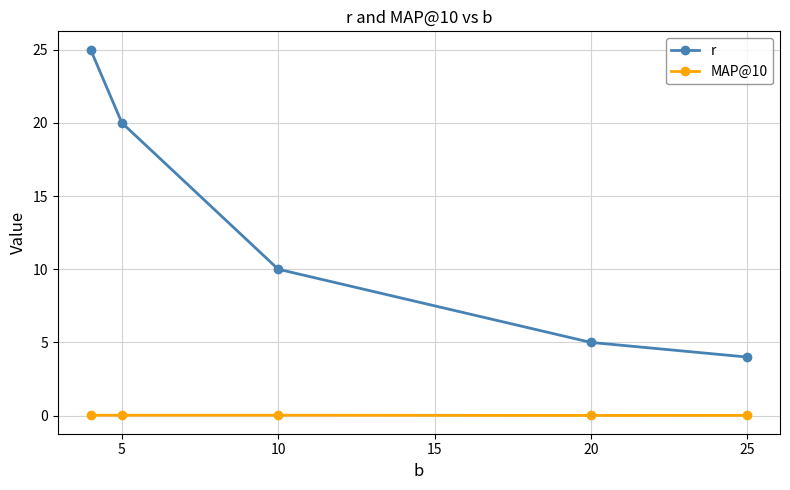

List the series in order of their peak value, lowest first.

MAP@10, r